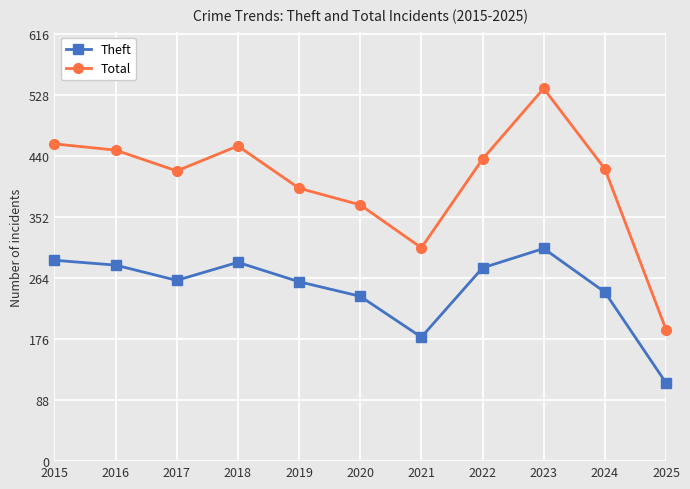

How many series are shown in this chart?

2